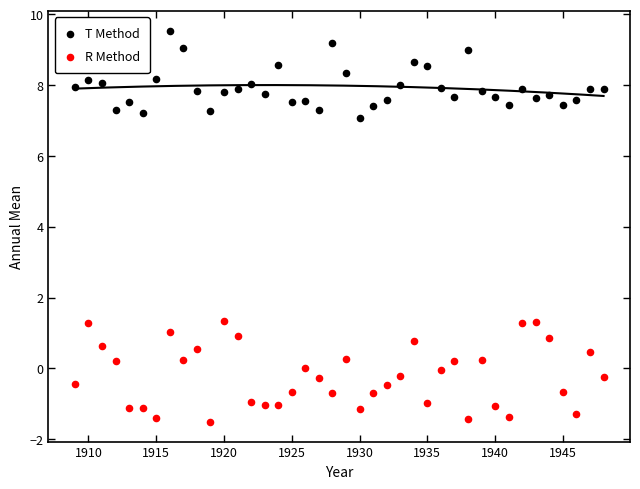

What are all the series names shown in the legend?

T Method, R Method